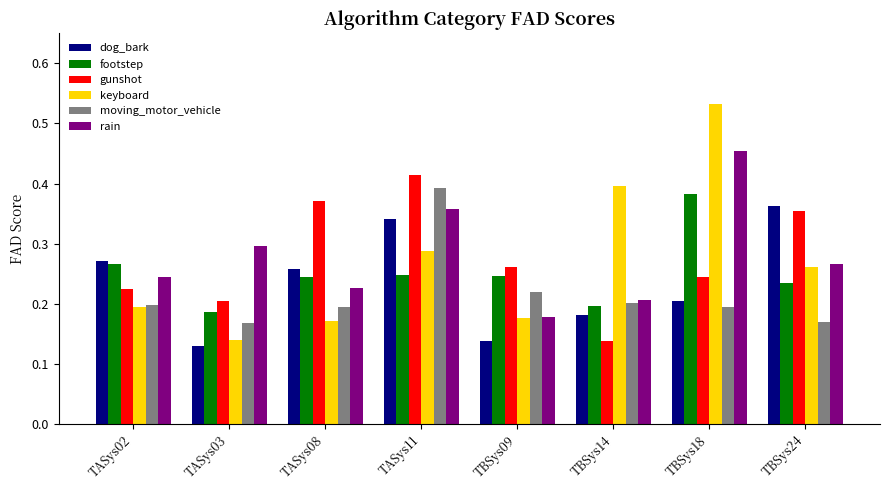

What is the total value across all series at TBSys24?

1.6